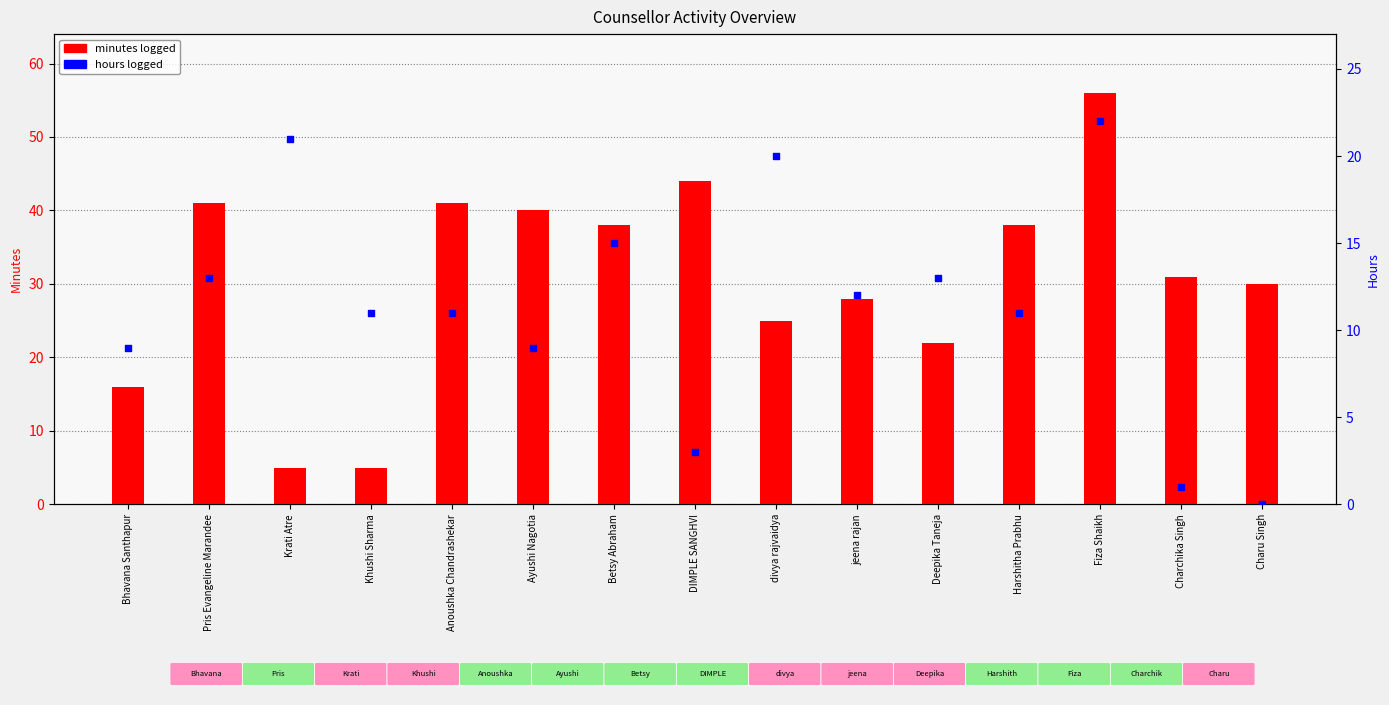

What are all the series names shown in the legend?

minutes logged, hours logged